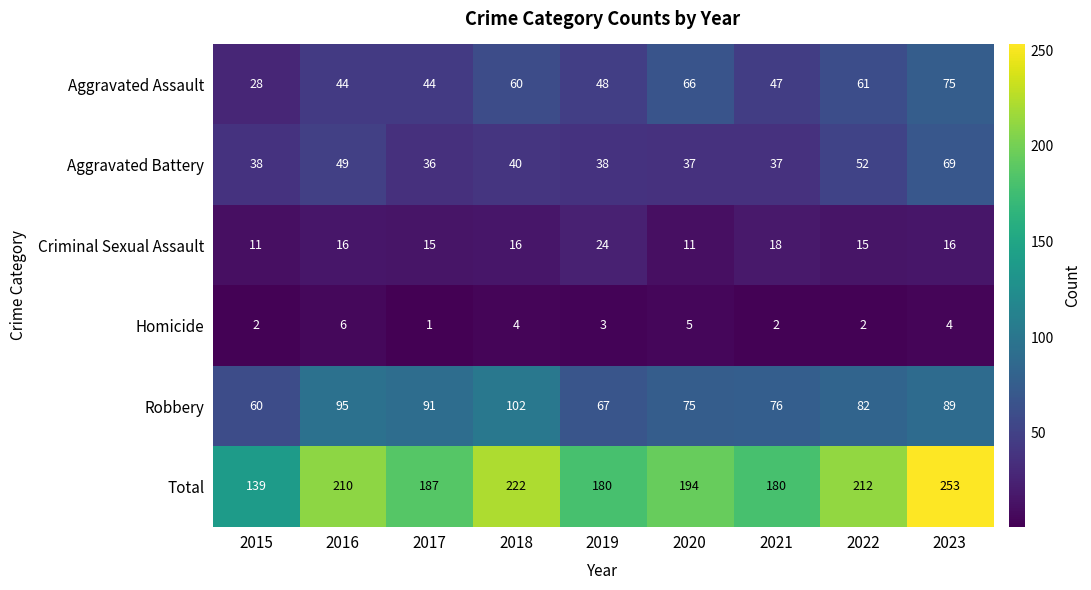

Which series has the largest range (max minus min)?

Total